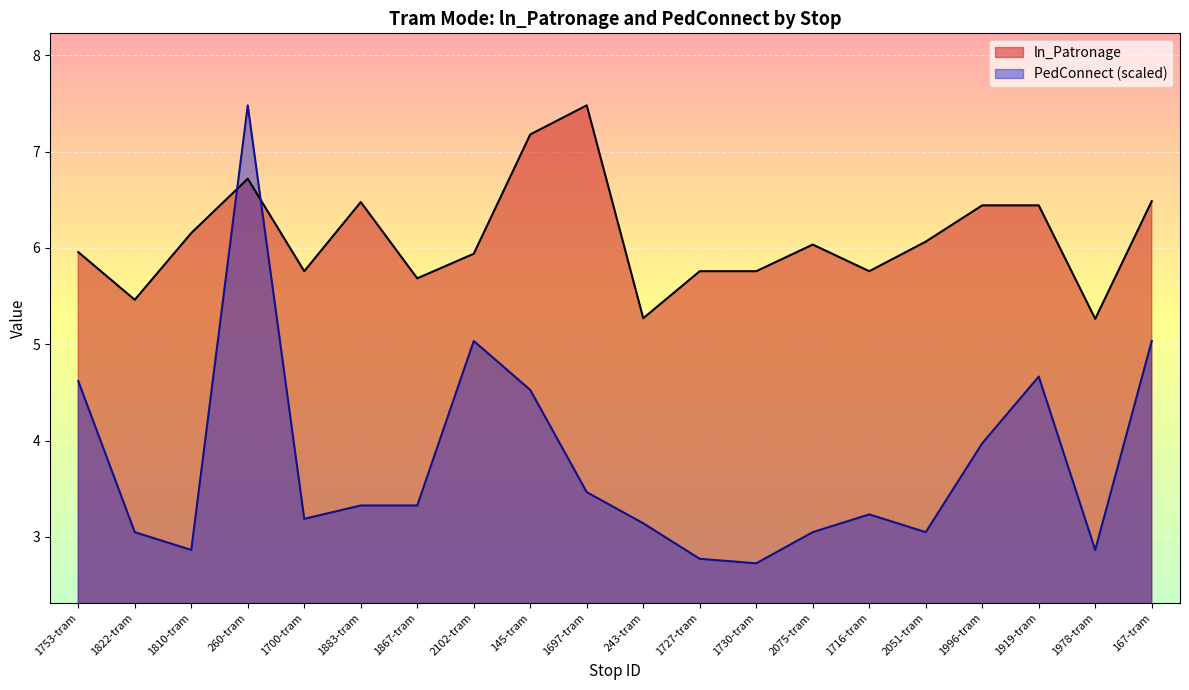

What is the greatest value displayed?

7.5